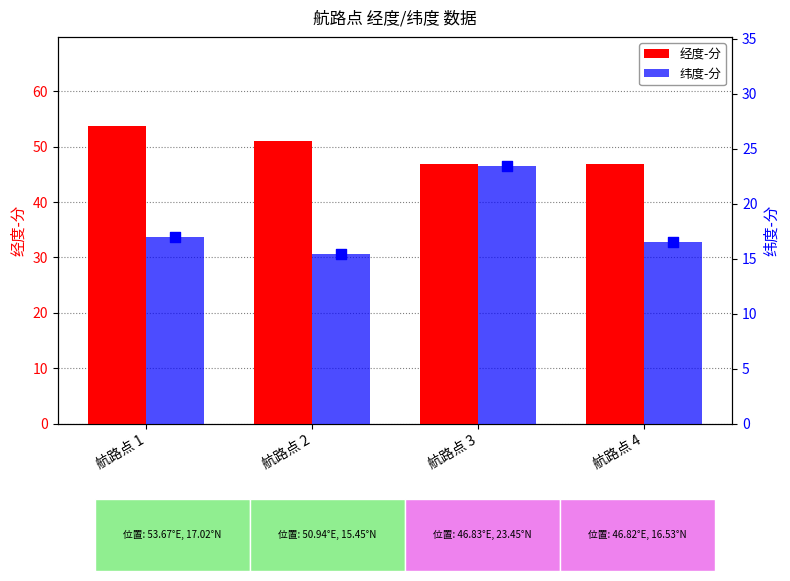

Which series contains the lowest Y value?

纬度-分